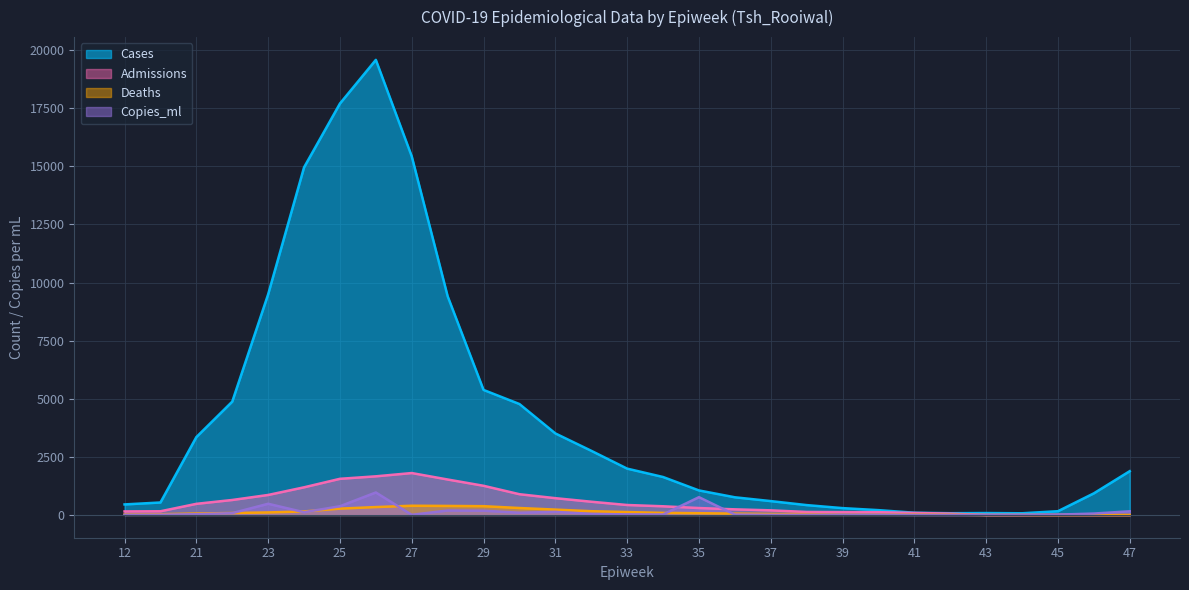

Which category has the highest value in the Cases series?

26